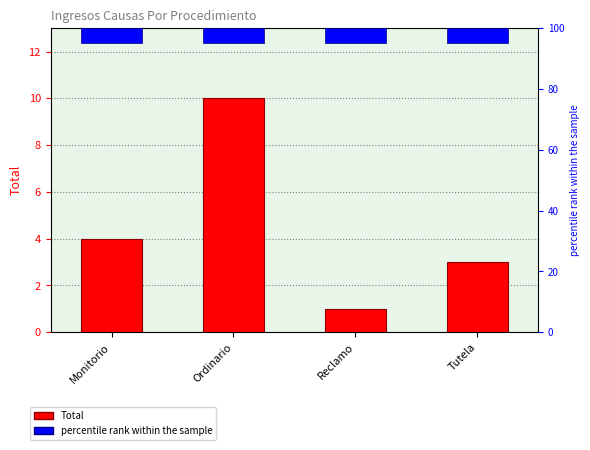

What is the sum of all values?

18